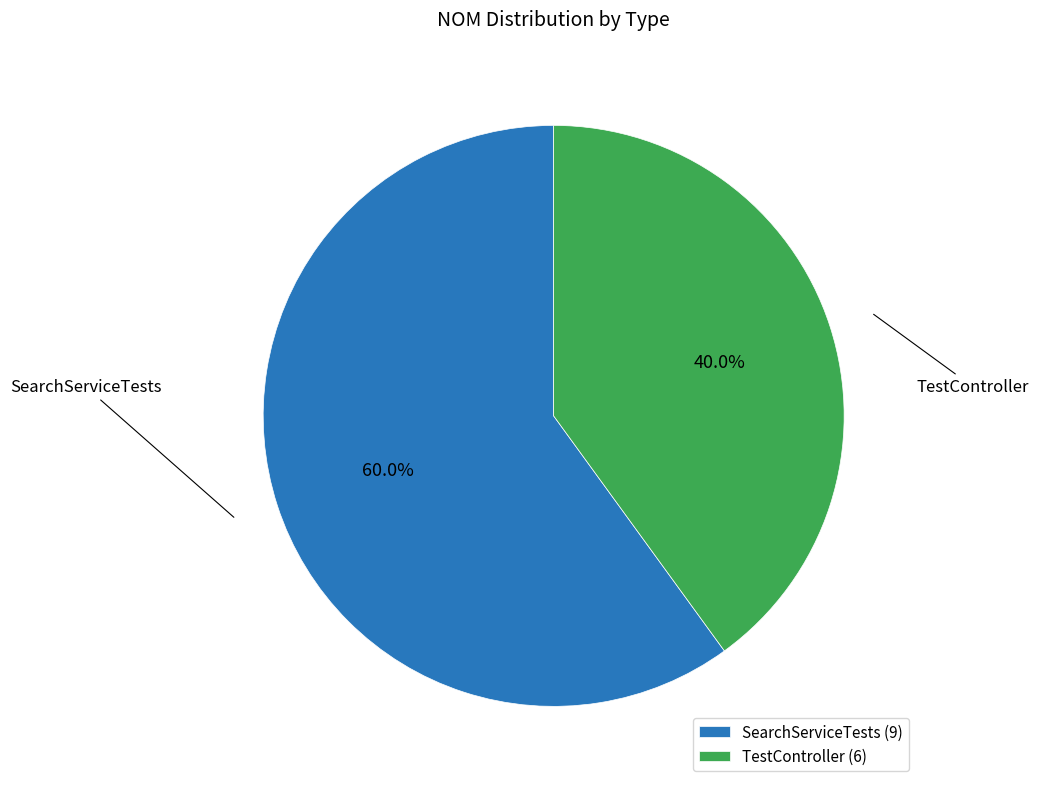

Count the number of slices in the pie.

2